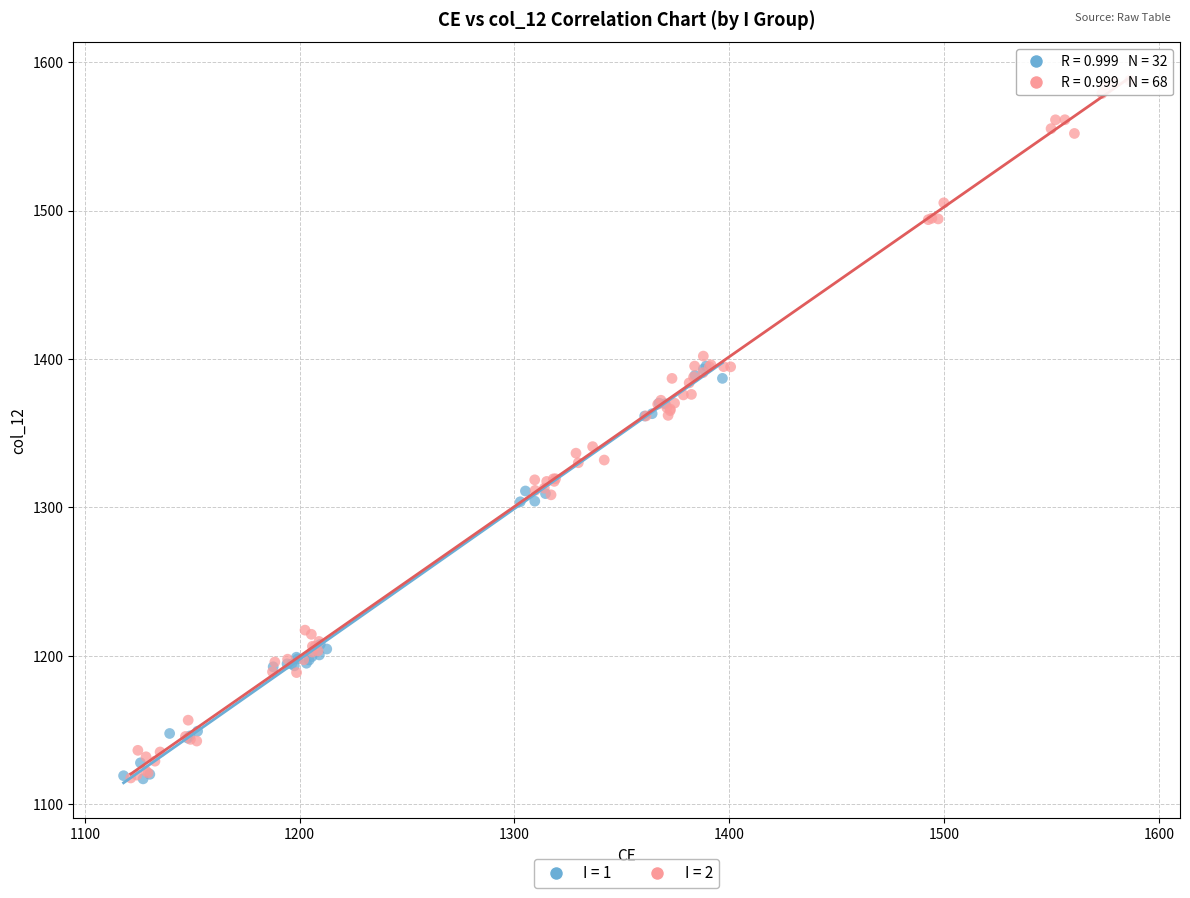

Which series has the widest spread of Y values?

I = 2